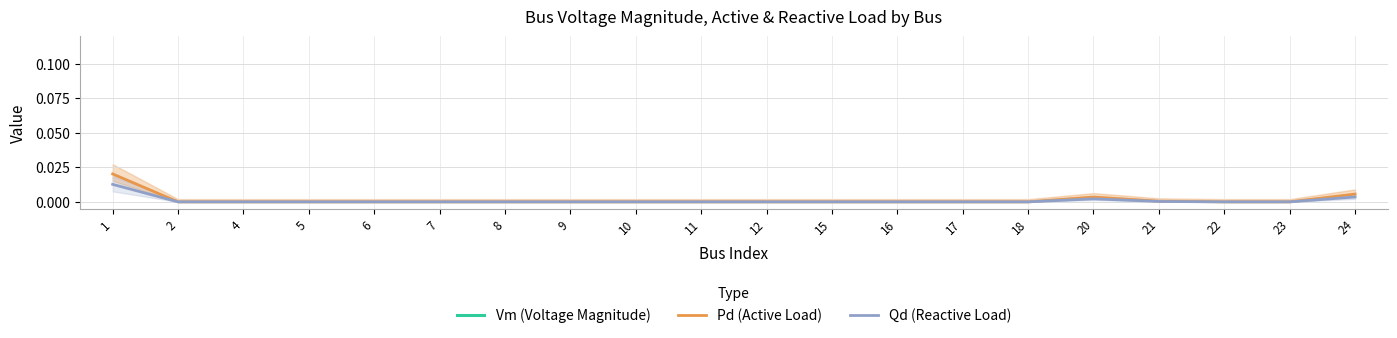

What are all the series names shown in the legend?

Vm (Voltage Magnitude), Pd (Active Load), Qd (Reactive Load)